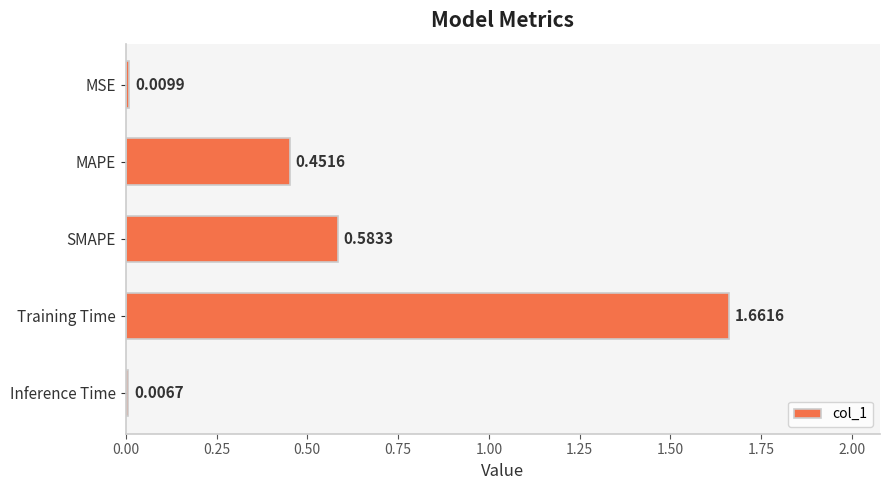

Which label corresponds to the smallest value in the chart?

Inference Time